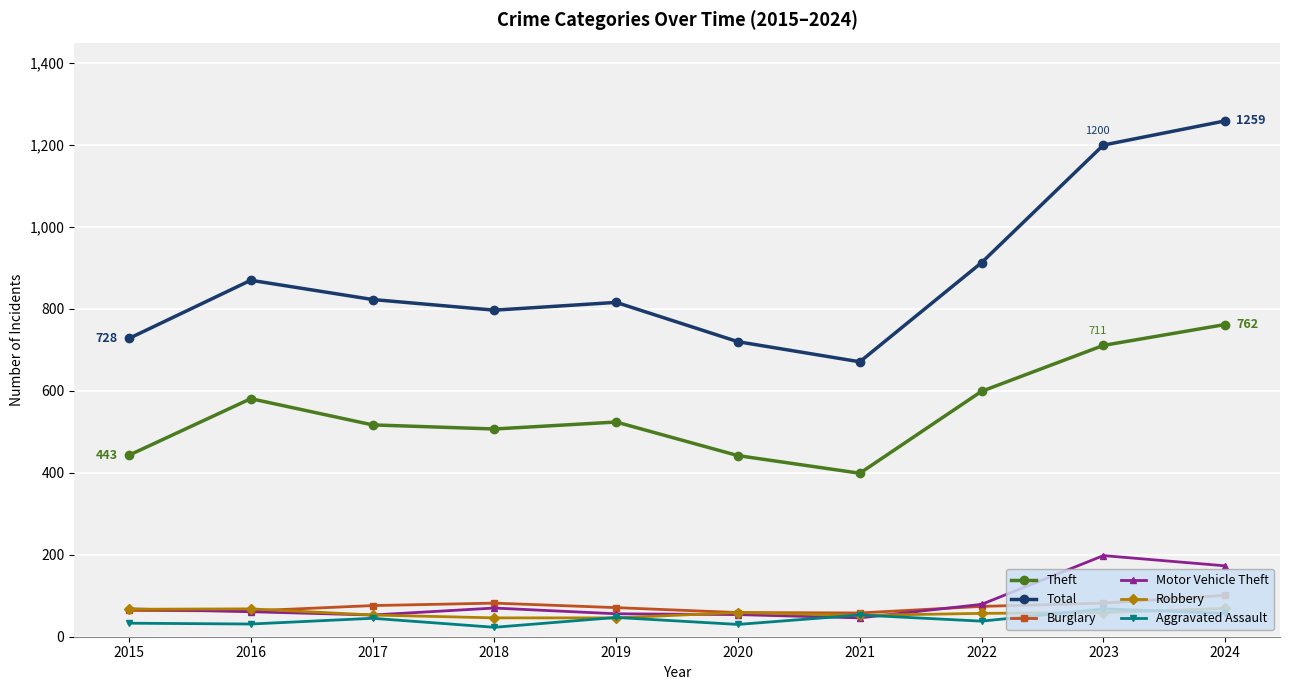

At how many categories does at least one series exceed 645?

10